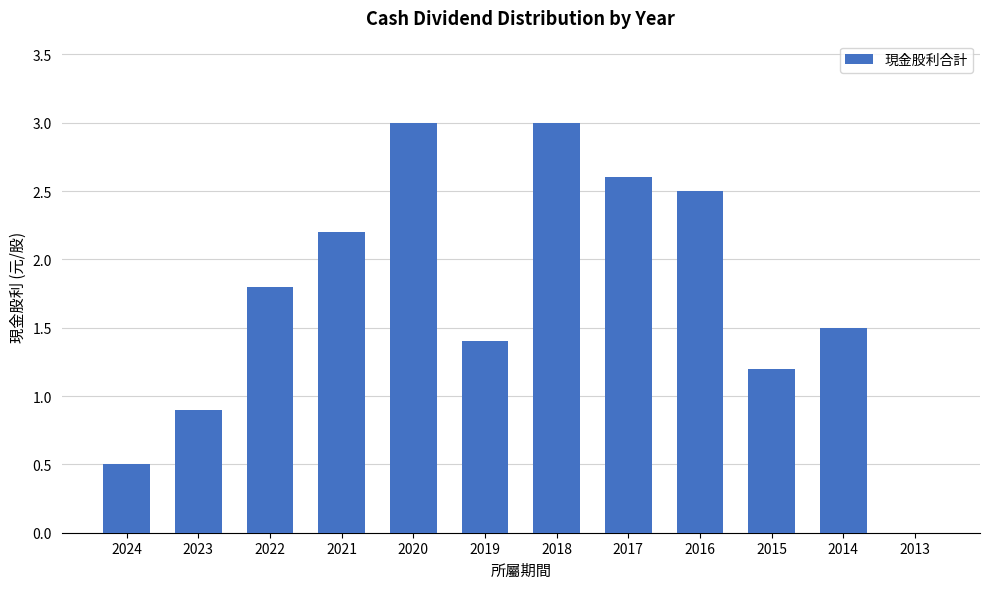

How many data points does each series have?

12